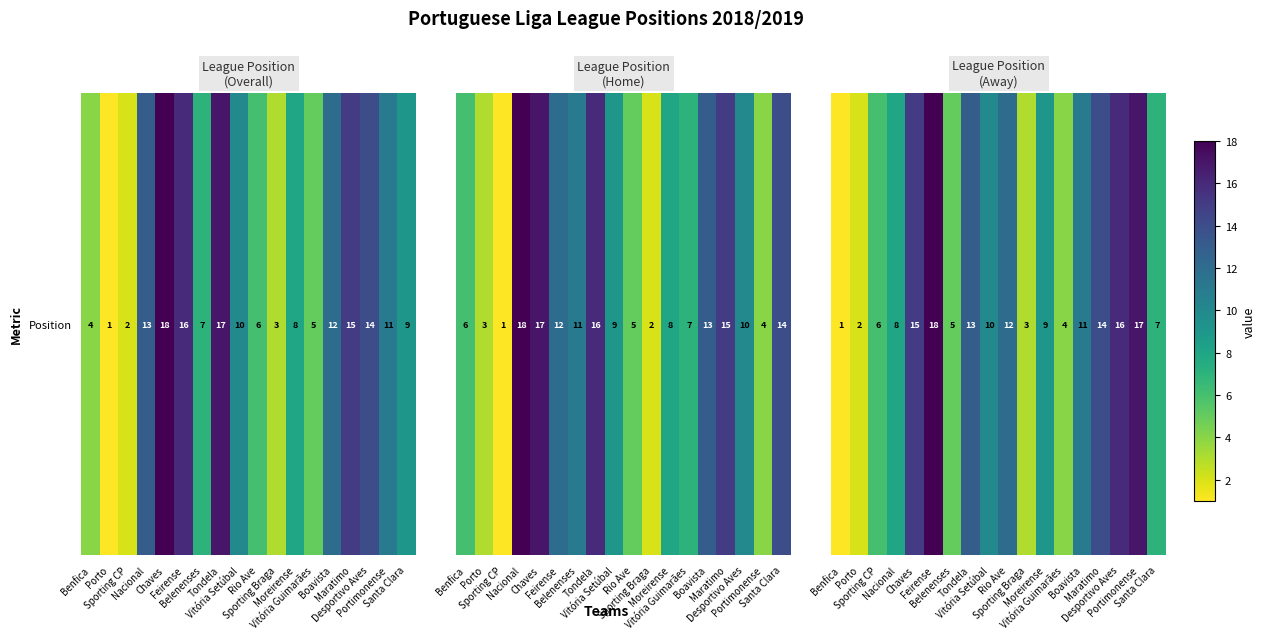

What is the maximum value shown in the chart?

18